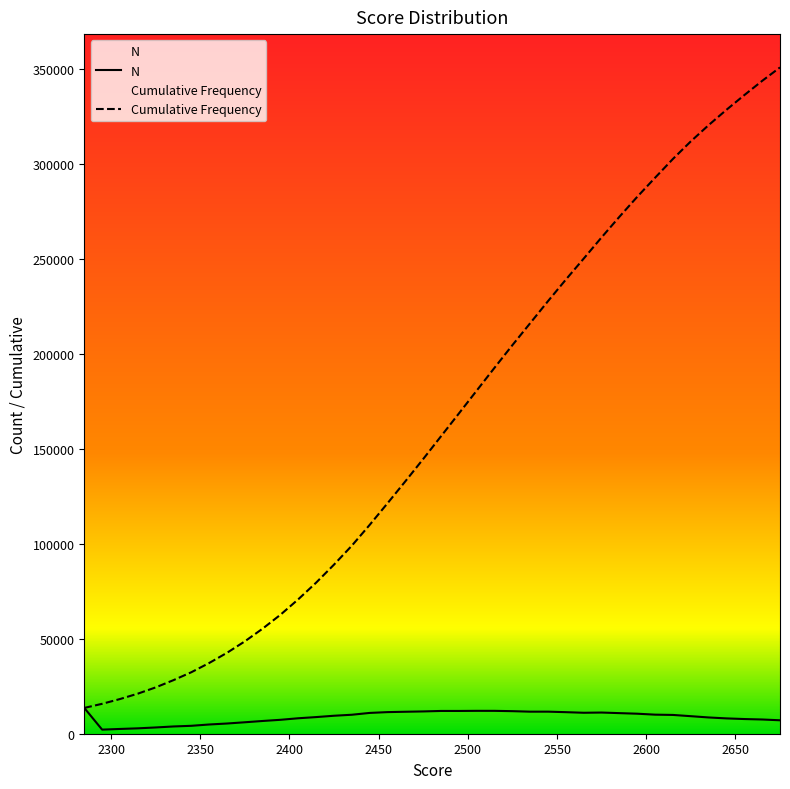

Does the chart have visible grid lines?

No